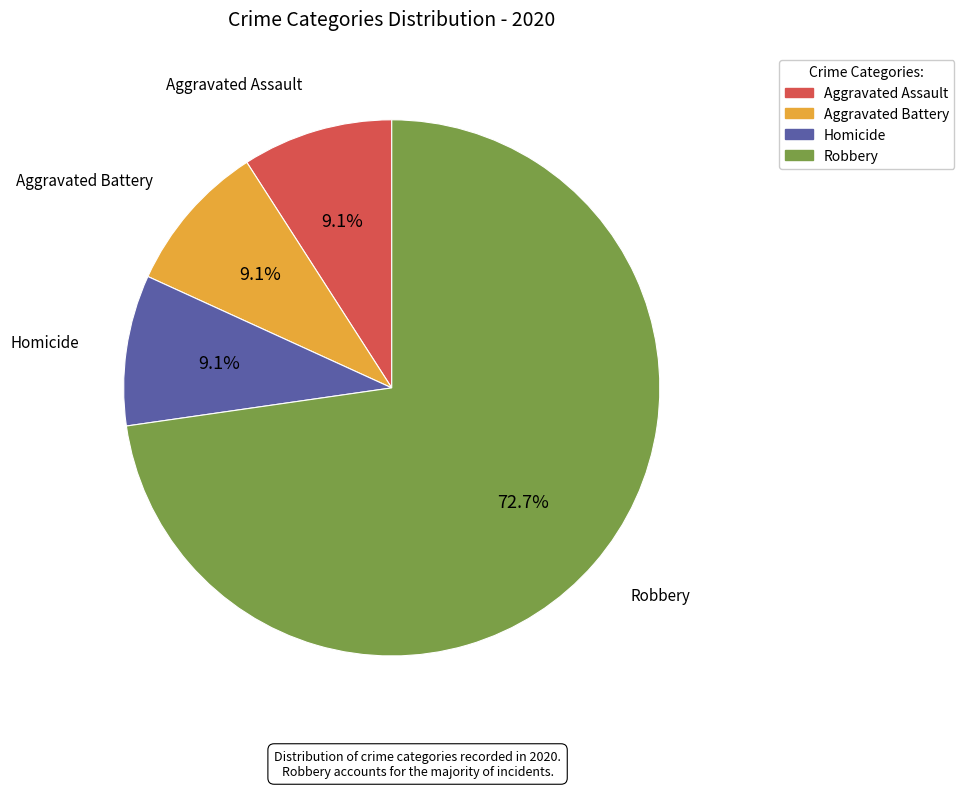

Does any single category account for the majority?

Yes